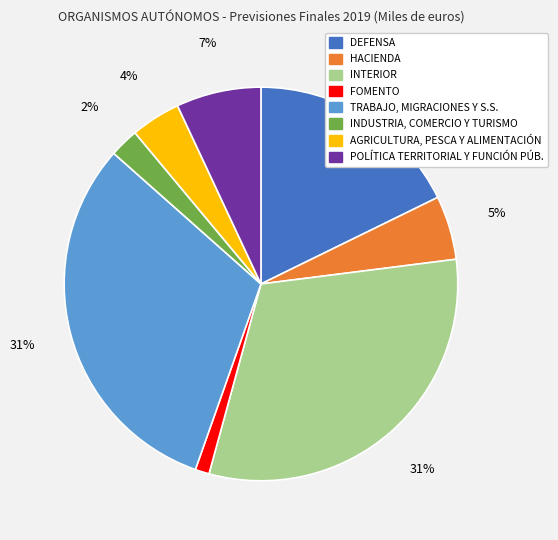

Is it true that FOMENTO is 11% of the pie?

False